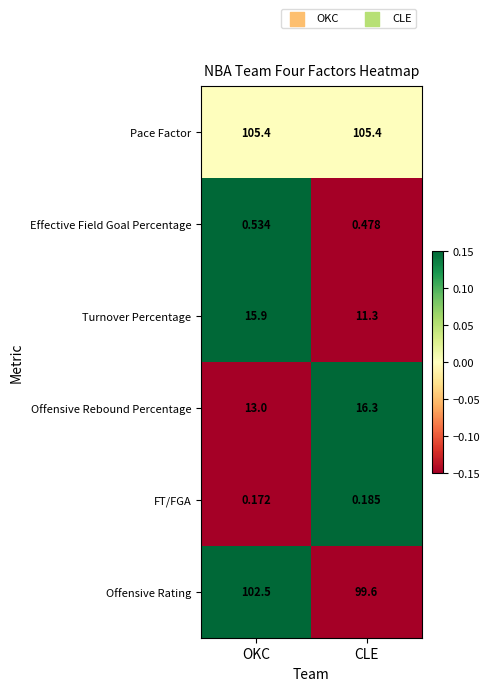

What is the maximum value shown in the chart?

105.4